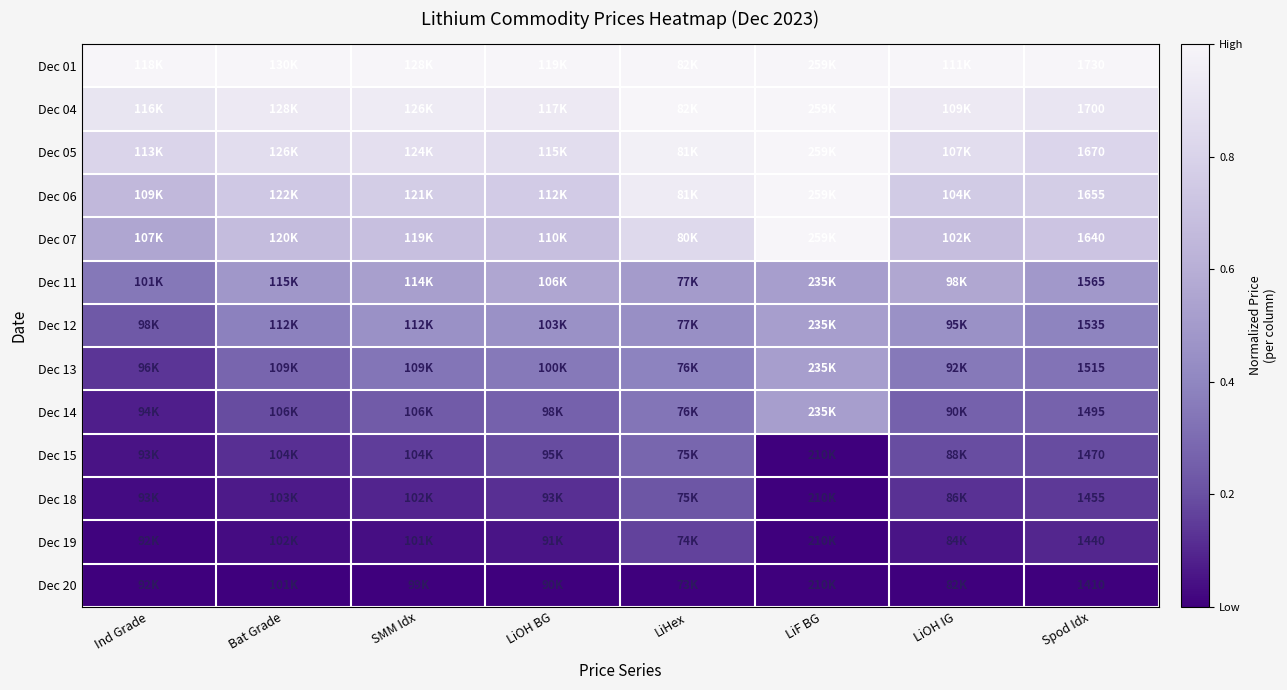

How many data points does each series have?

8